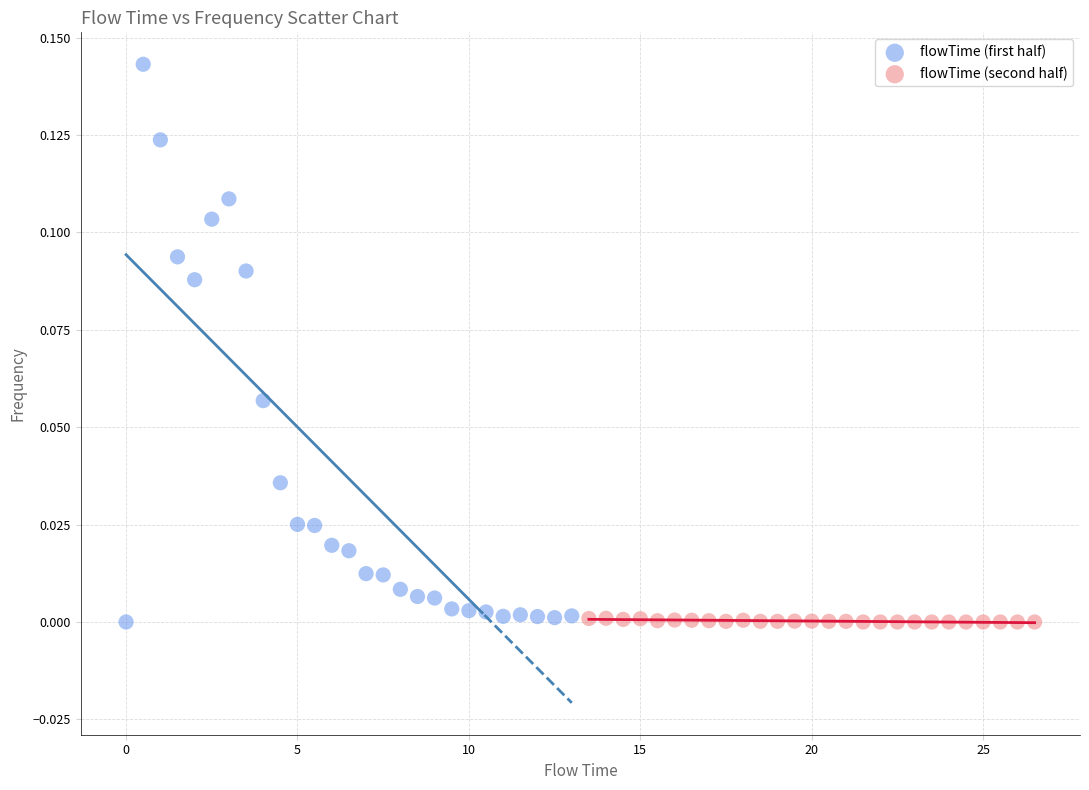

Which series has the largest Y range (max minus min)?

flowTime (first half)